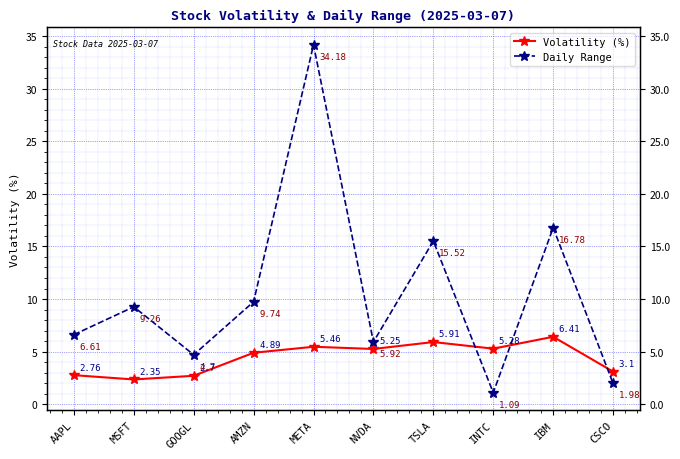

In Volatility (%), how many points are higher than both neighbors (excluding endpoints)?

3